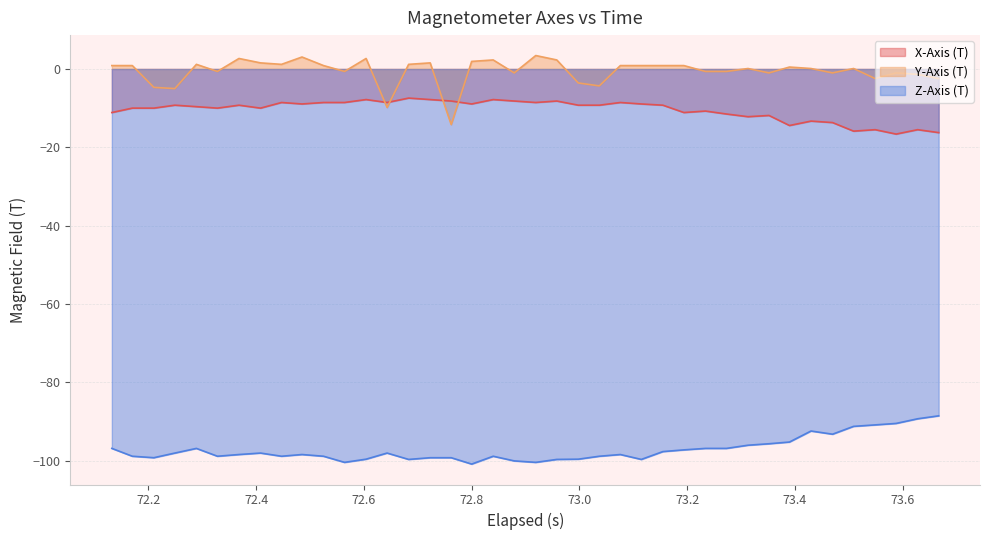

What is the maximum value for Z-Axis (T)?

-88.5